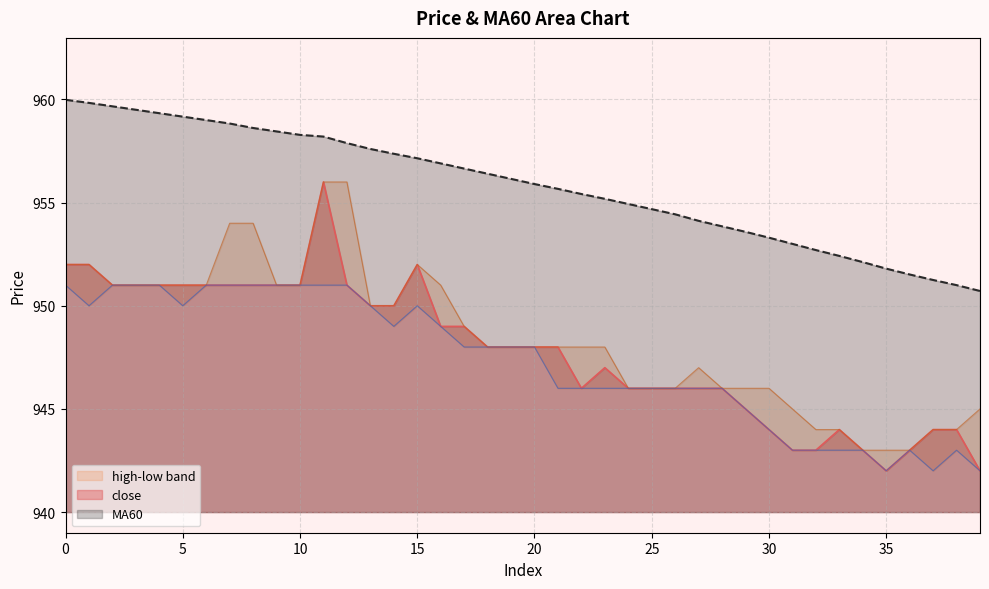

At which category is the sum across all series the highest?

11